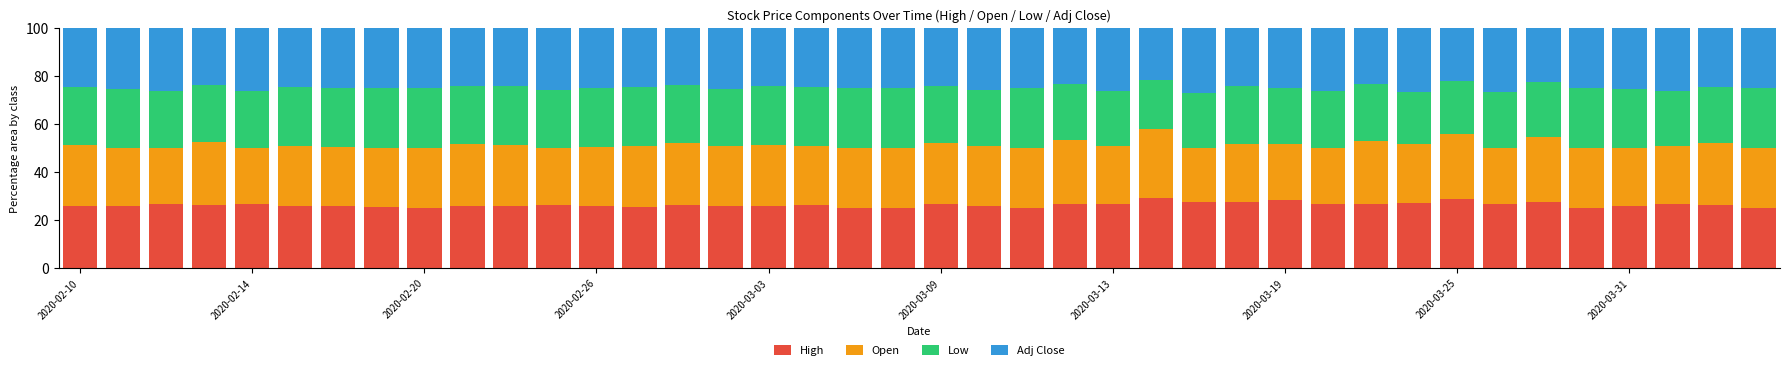

What is the highest value of the High series?

28.9